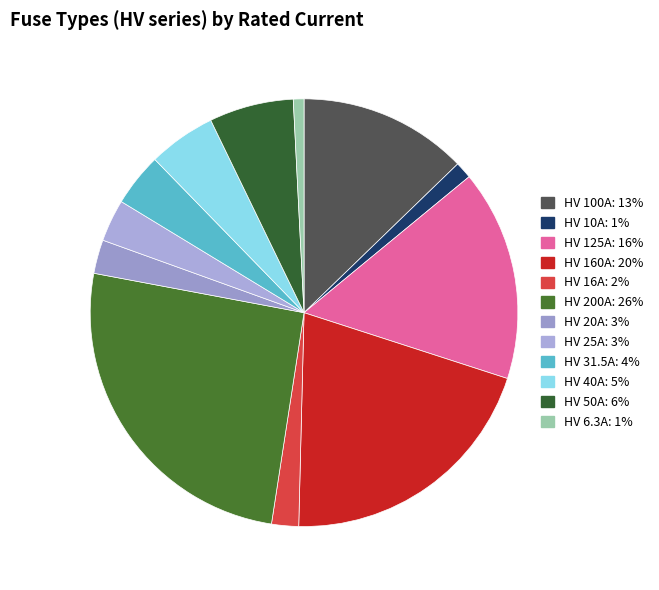

Is HV 200A the majority of the pie?

No